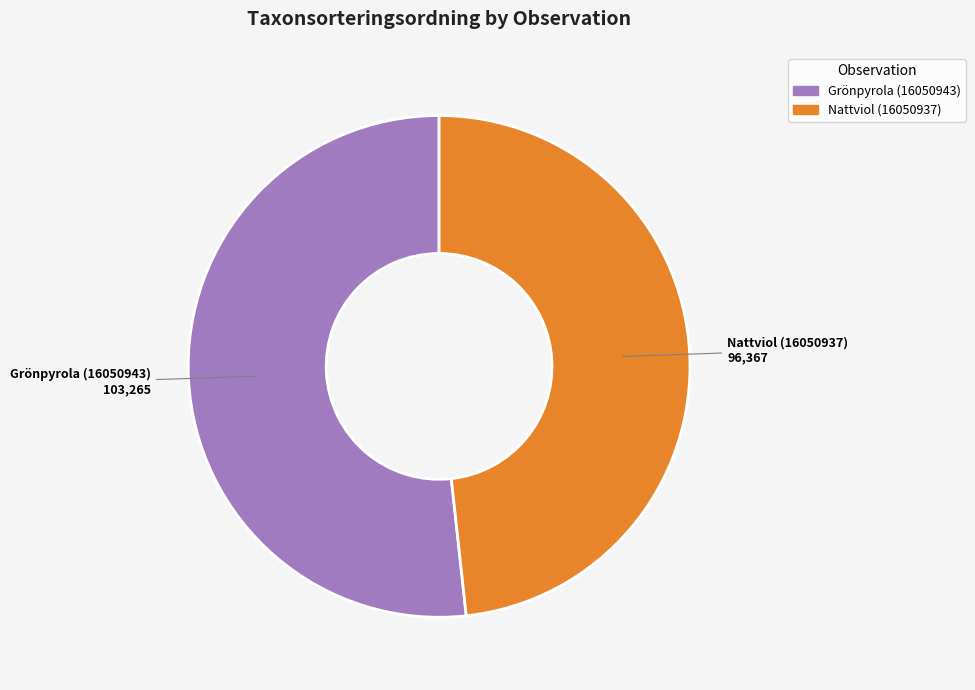

True or false: Grönpyrola (16050943) accounts for 57% of the total.

False